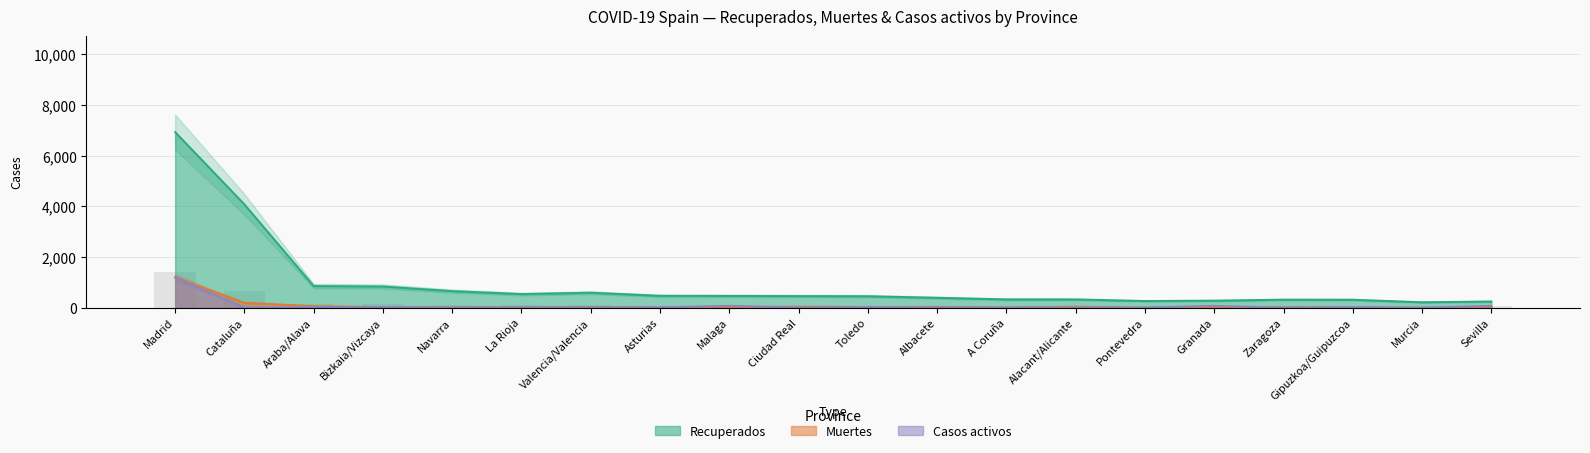

The Muertes series shows 37 at Toledo. True or false?

False